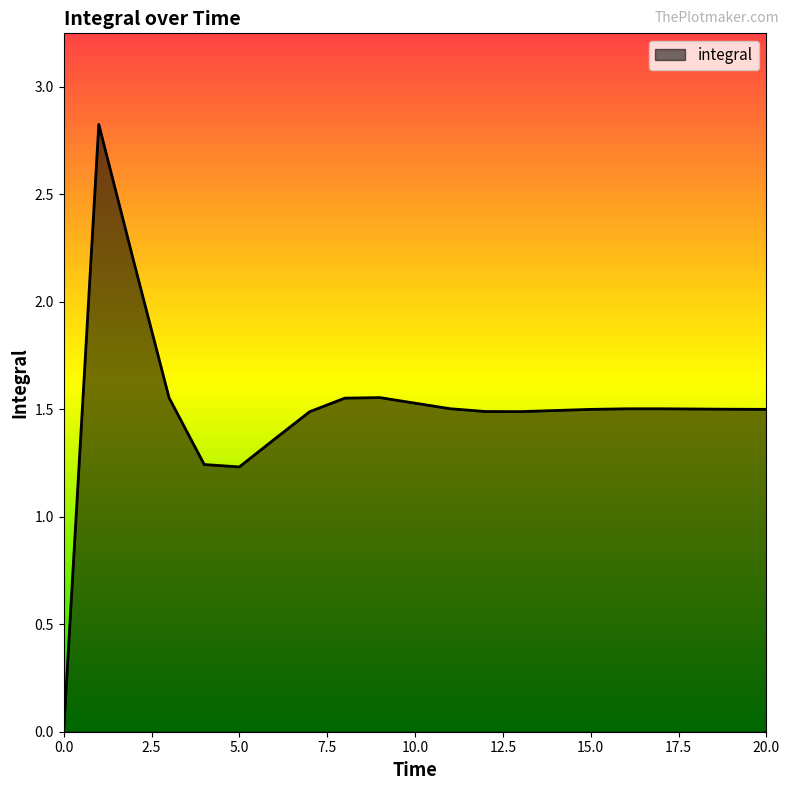

What is the difference between the maximum and minimum values?

2.8